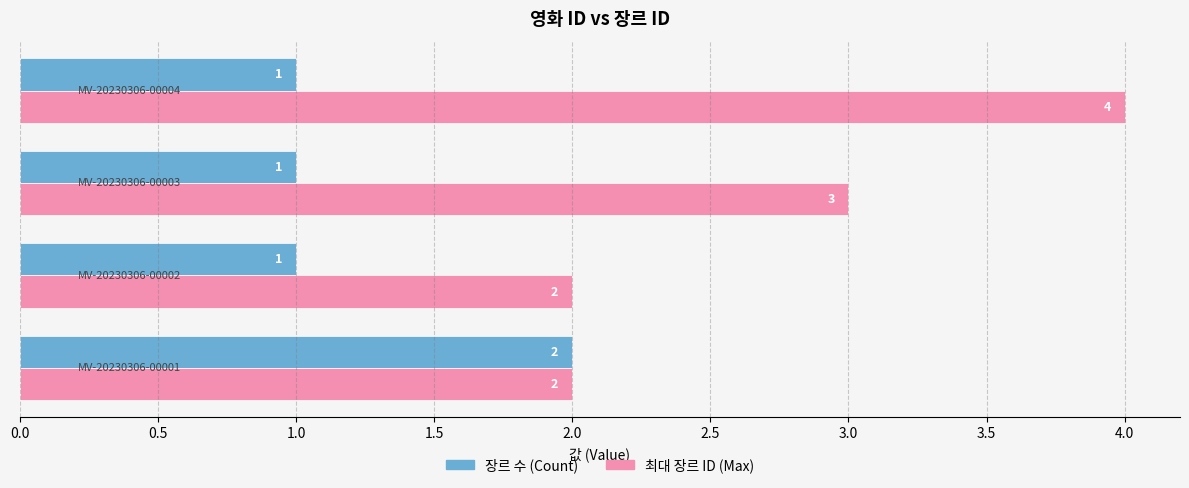

Which series has the widest spread of values?

최대 장르 ID (Max)